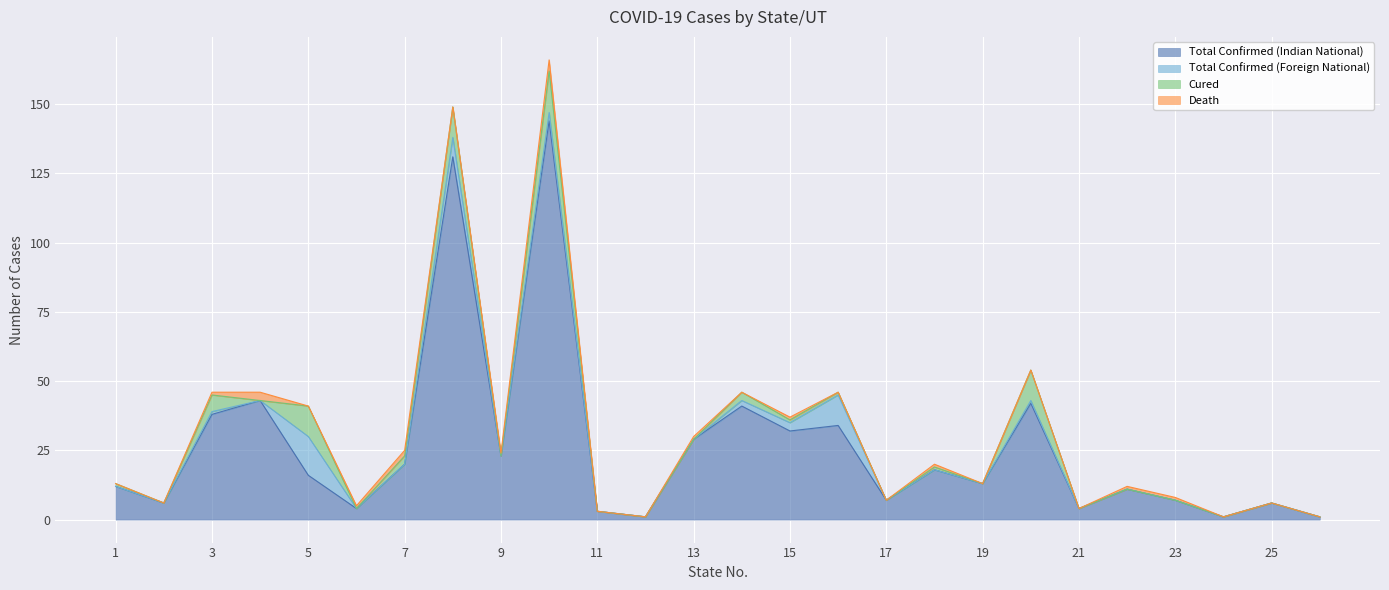

Reading right to left, extract all data points from this chart.

Total Confirmed (Indian National): 1	6	1	7	11	4	42	13	18	7	34	32	41	29	1	3	144	23	131	20	4	16	43	38	6	12
Total Confirmed (Foreign National): 0	0	0	0	0	0	1	0	0	0	11	3	2	0	0	0	3	0	7	0	0	14	0	1	0	0
Cured: 0	0	0	0	0	0	11	0	1	0	1	1	3	0	0	0	15	0	11	3	0	11	0	6	0	1
Death: 0	0	0	1	1	0	0	0	1	0	0	1	0	1	0	0	4	1	0	2	1	0	3	1	0	0